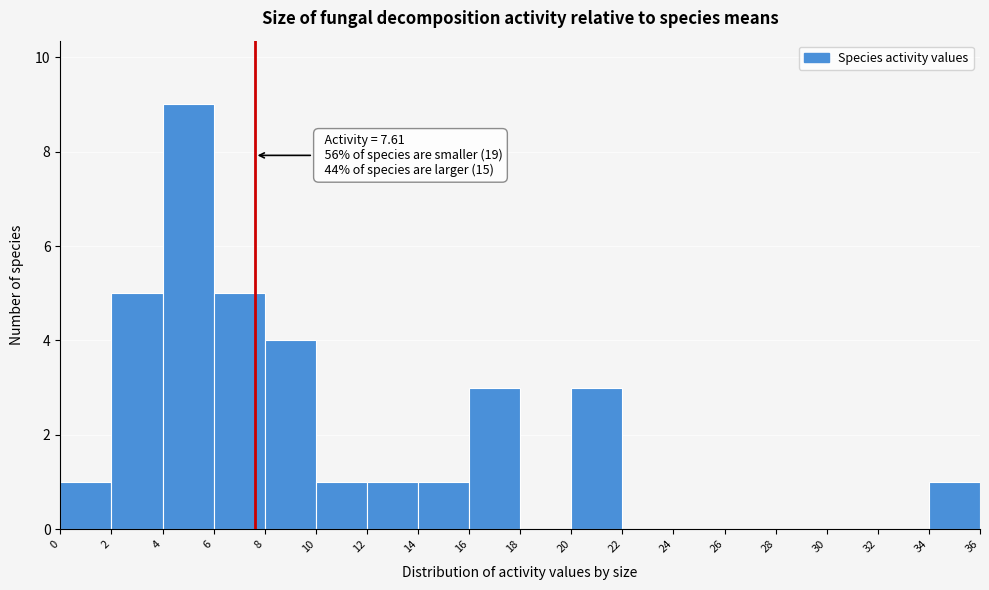

Which range on the x-axis has the tallest bar?

4 to 6